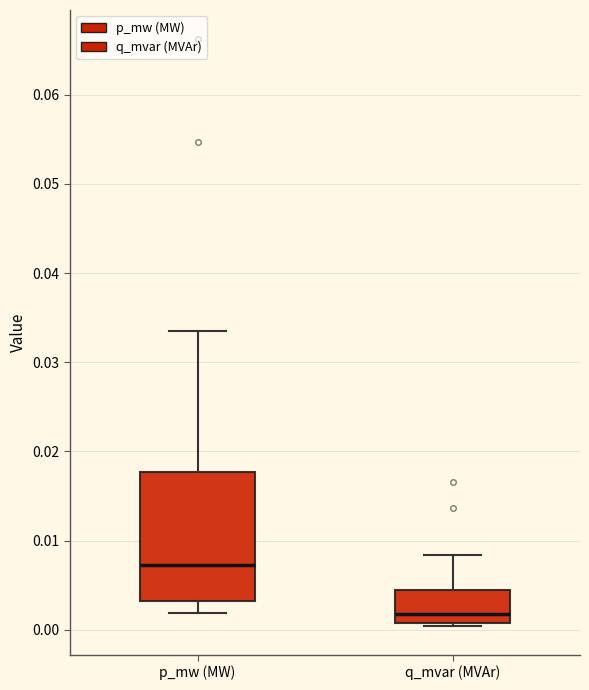

Reading left to right, read every box against the y-axis: the position of its median line, the range the box covers, and the ends of its whiskers. The values are not printed on the chart, so give them approximately, as read against the axis.

p_mw (MW): median 0.007, box 0.003 to 0.018, whiskers 0.002 to 0.033
q_mvar (MVAr): median 0.002, box 0.001 to 0.004, whiskers 0.000 to 0.008